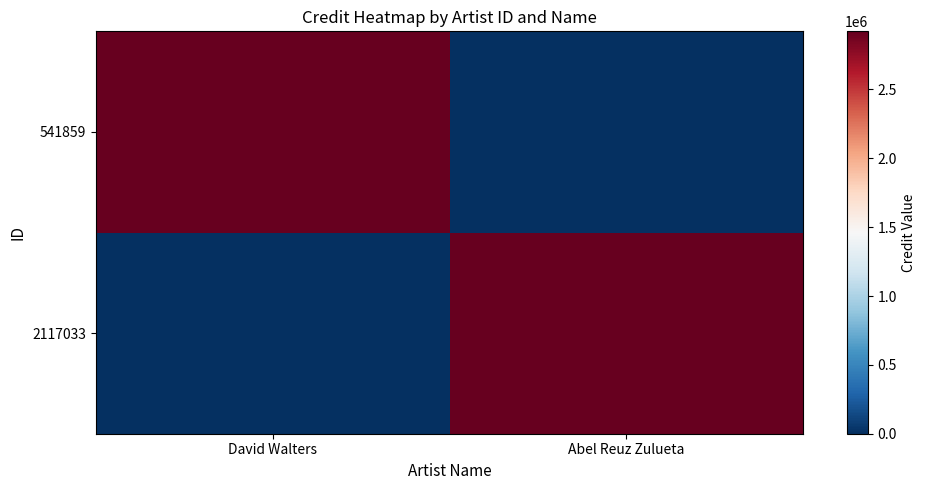

Rank the series by their maximum value, from lowest to highest.

541859, 2117033